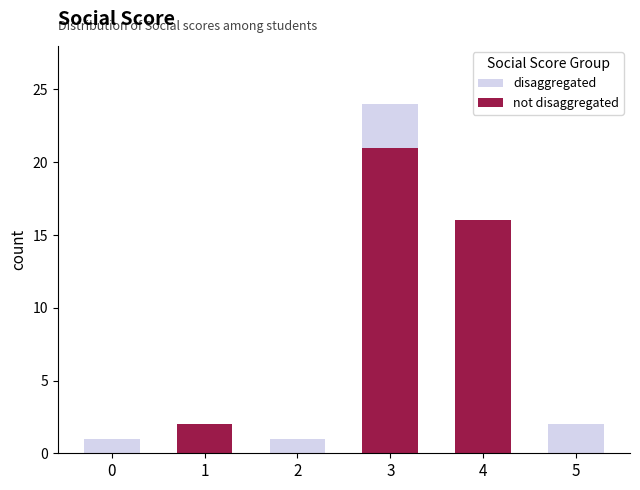

Which has a higher value, 1 or 2?

1